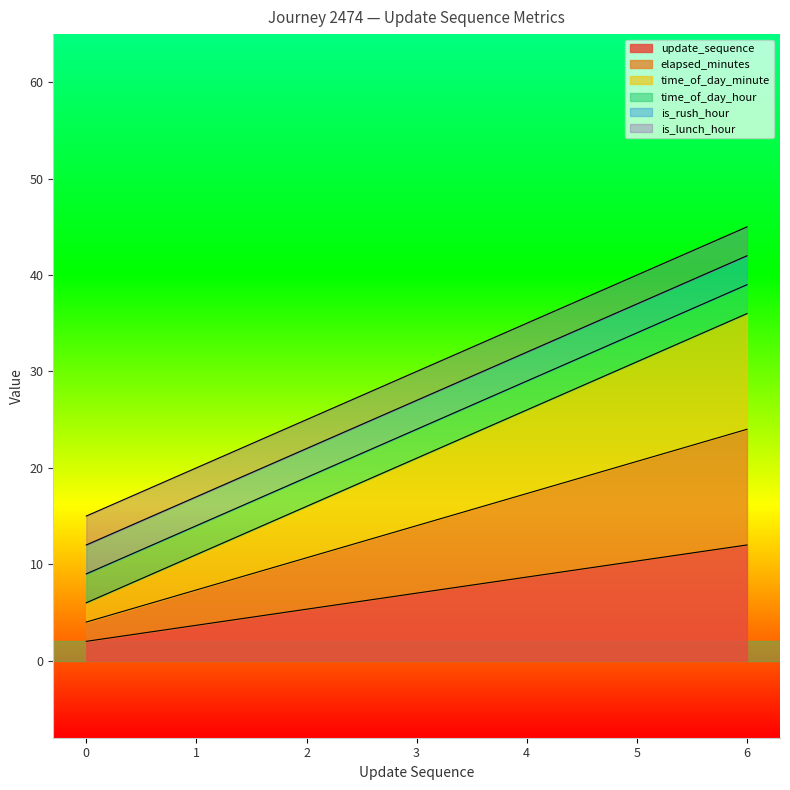

What is the sum of the update_sequence values at 4 and 3?

15.7